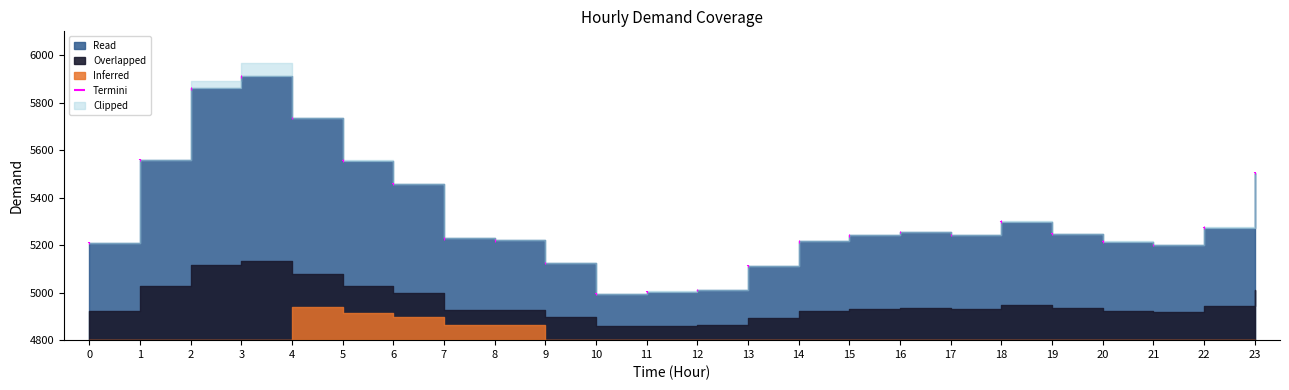

What is the sum of all values?

127676